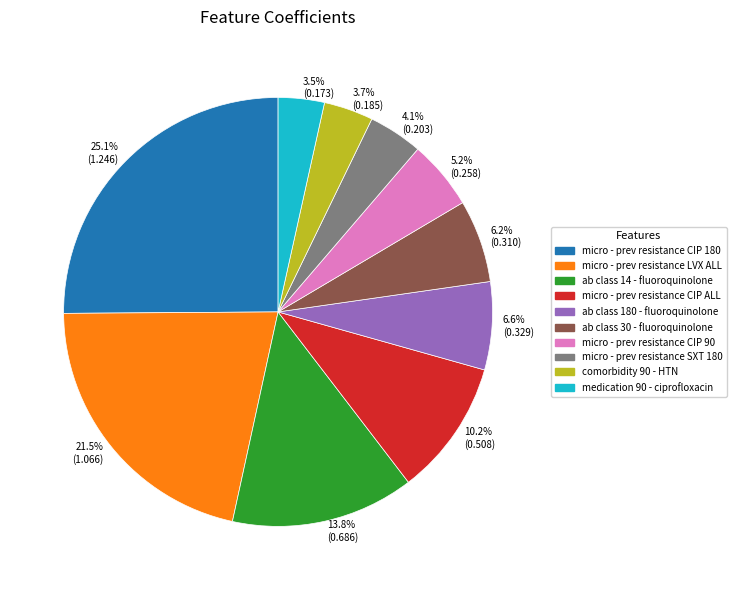

Which category has the biggest portion of the pie?

25.1% (1.246)